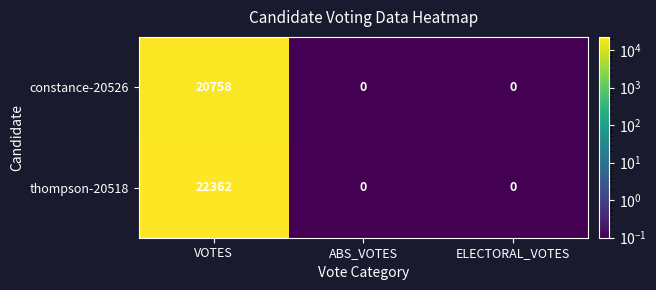

What is the spread (max minus min) of values at VOTES?

1604